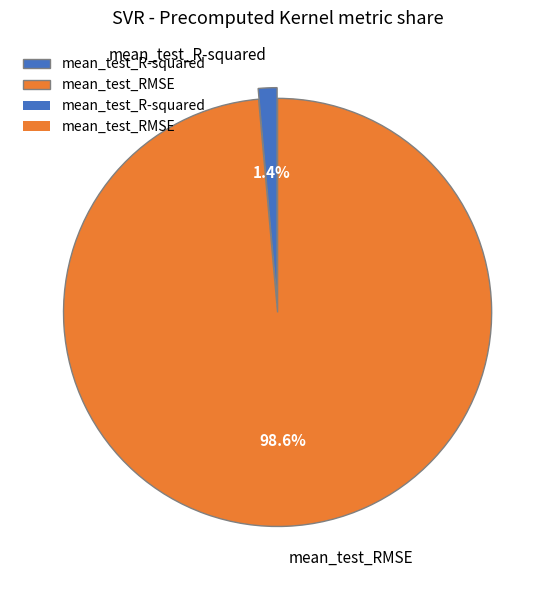

To the nearest percent, what is the average slice percentage?

50%